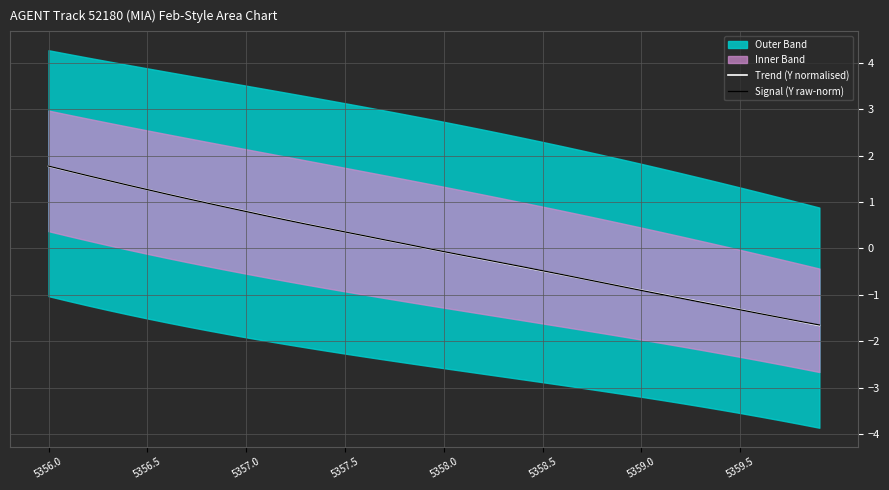

List the series in order of their overall mean, lowest first.

Trend (Y normalised), Signal (Y raw-norm)